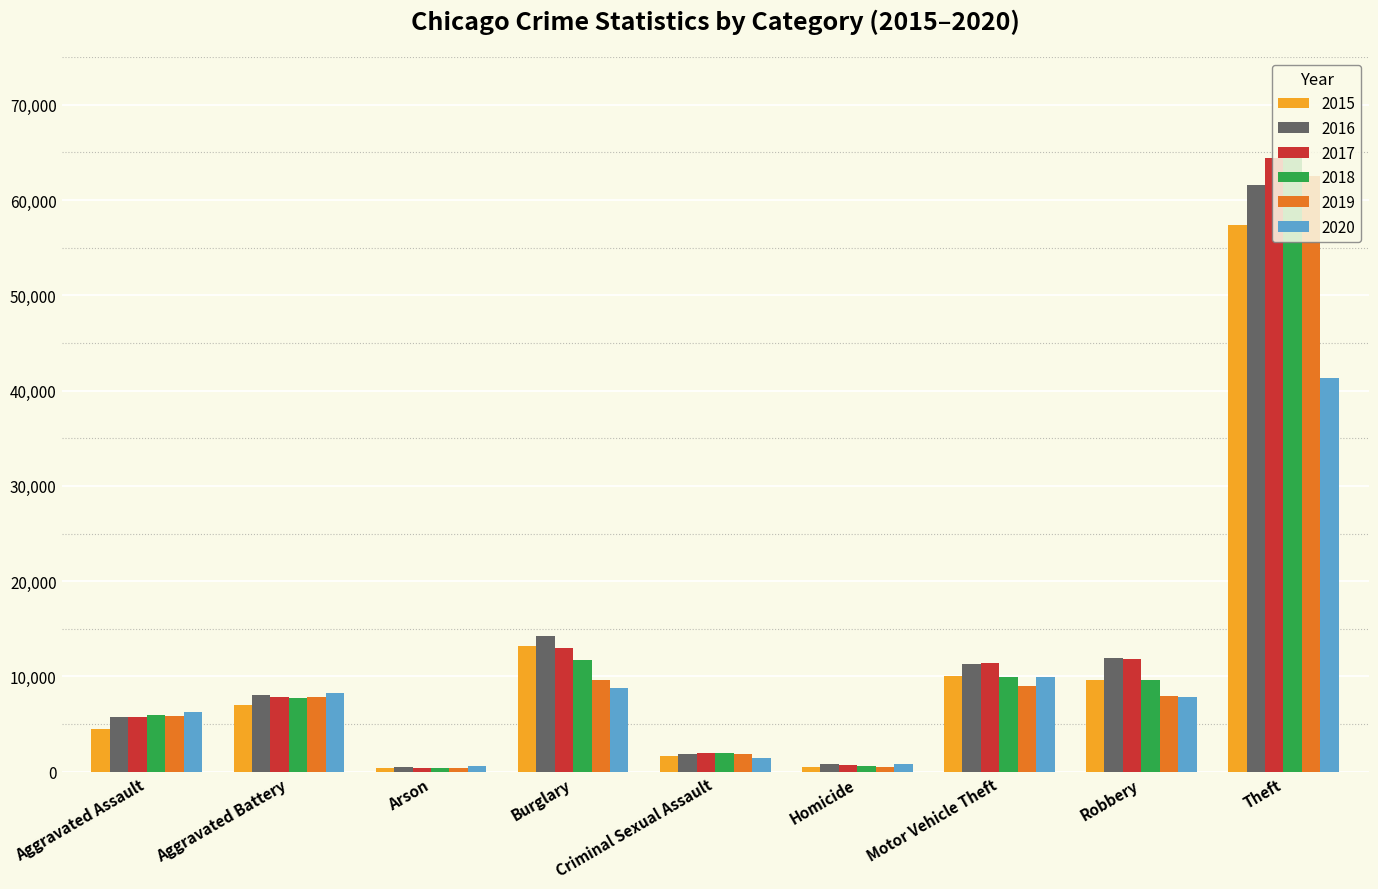

What is the label of the 9th bar from the left?

Theft